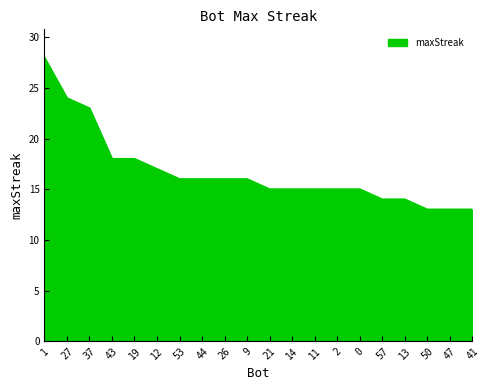

The value at 0 is 24. True or false?

False